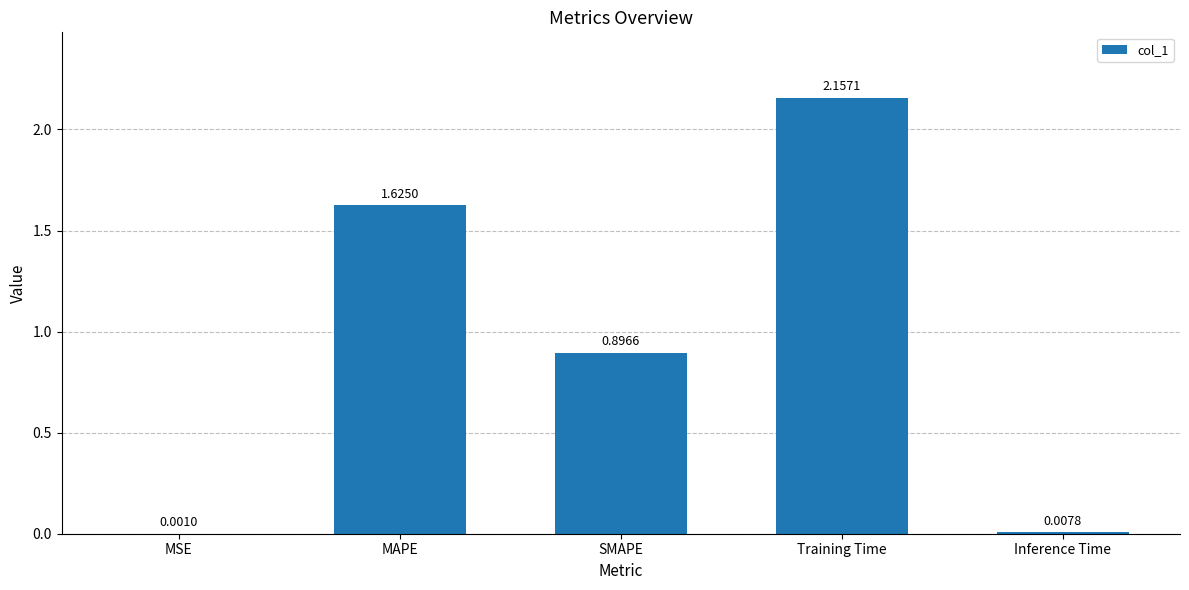

What is the sum of all values?

4.7